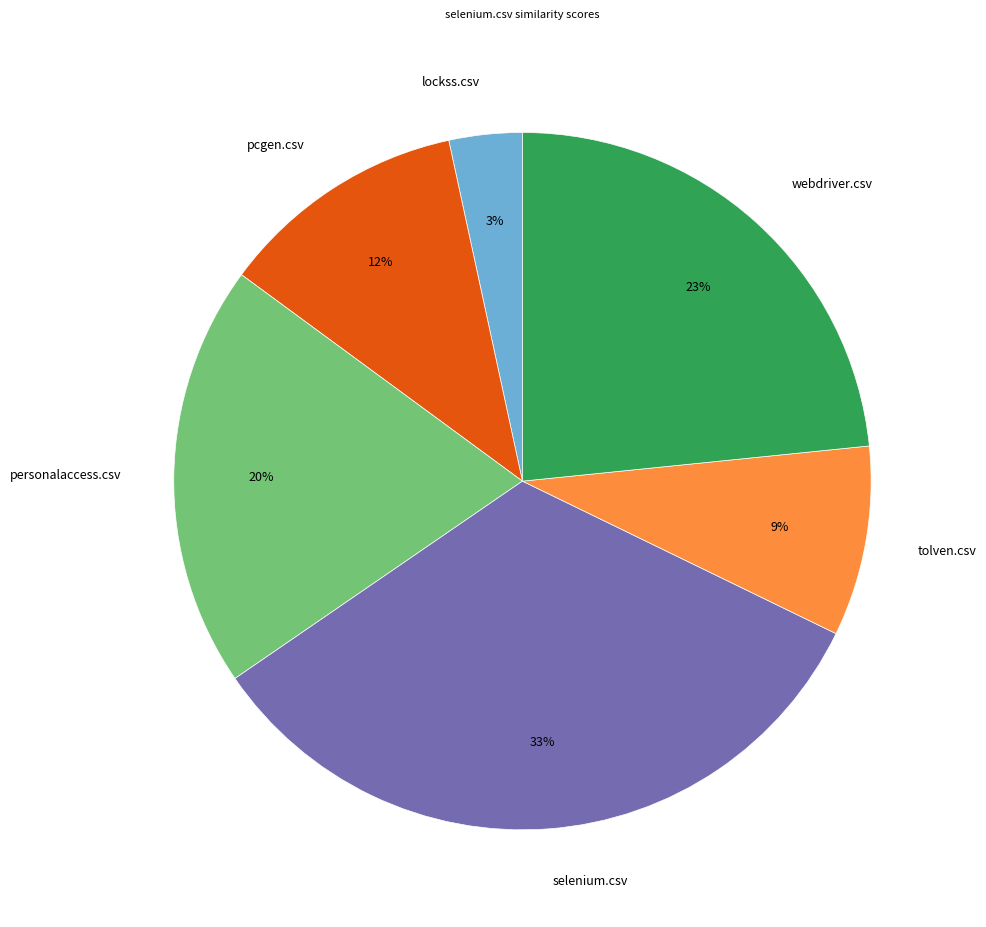

Which has a higher value, lockss.csv or selenium.csv?

selenium.csv